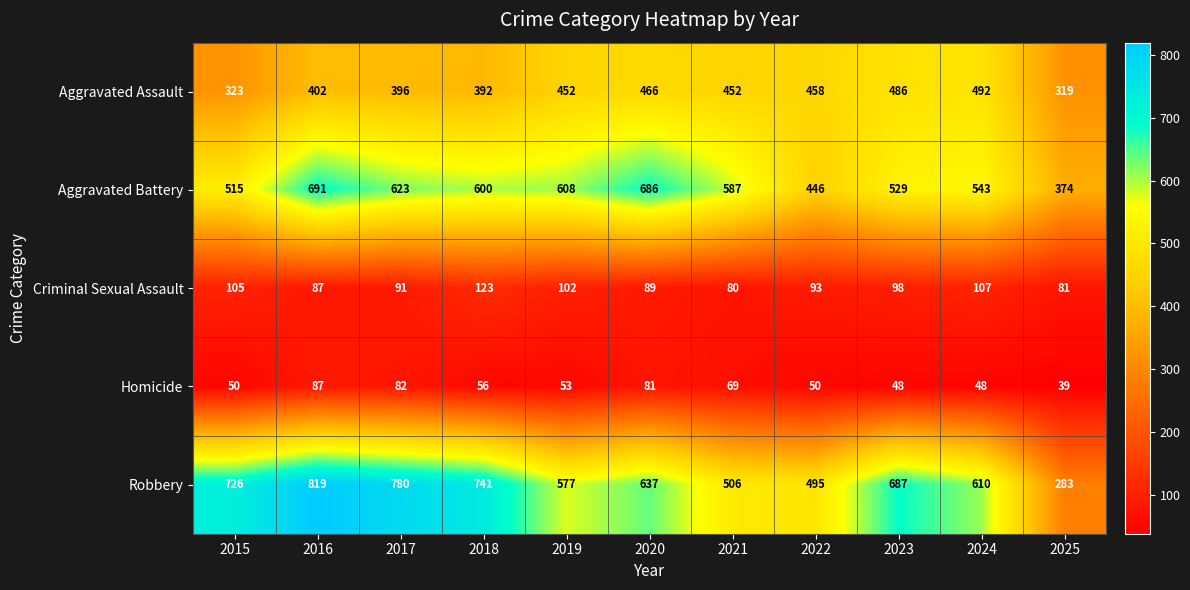

List the series in order of their peak value, lowest first.

Homicide, Criminal Sexual Assault, Aggravated Assault, Aggravated Battery, Robbery